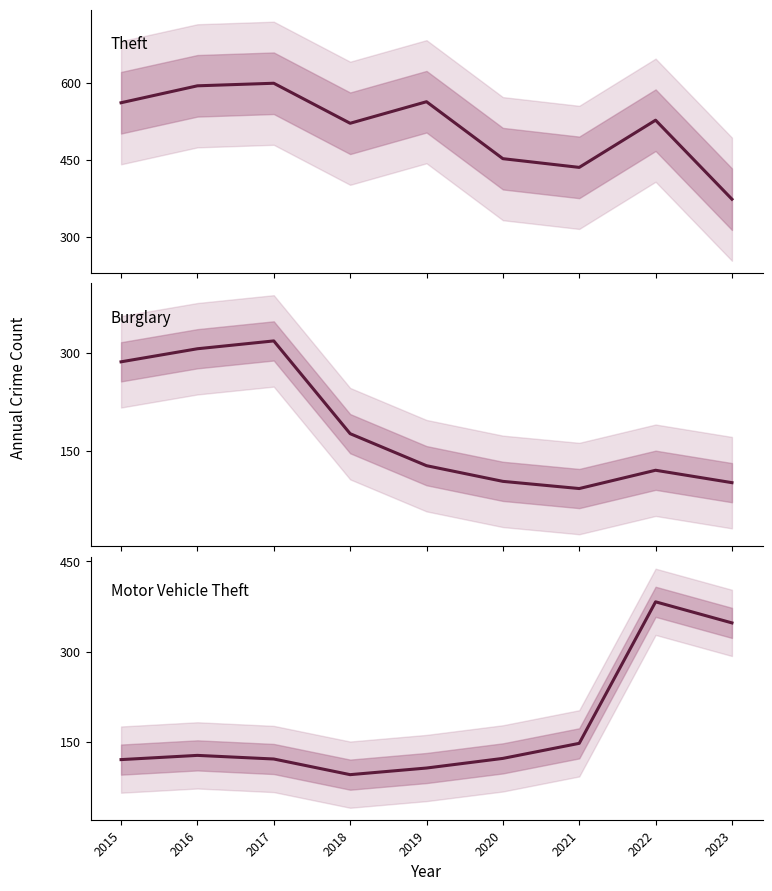

Between 2021 and 2019, which is larger?

2019